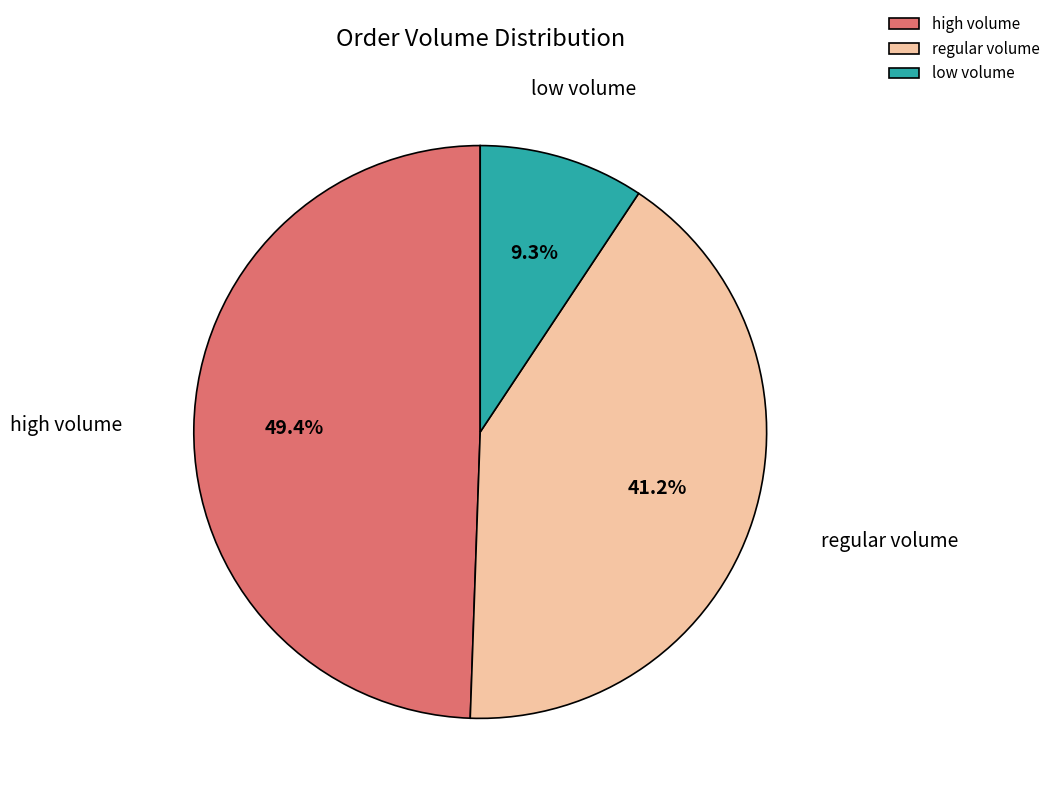

What is the ratio of the value at regular volume to the value at low volume?

4.4